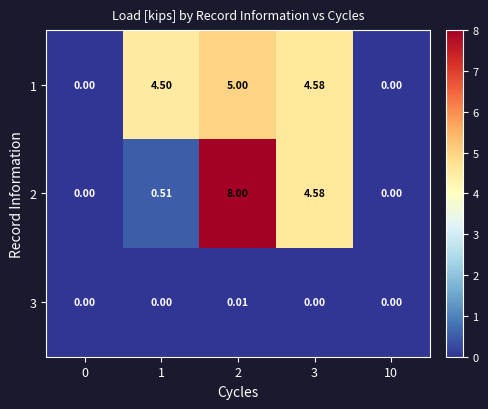

List the series in order of their peak value, lowest first.

3, 1, 2